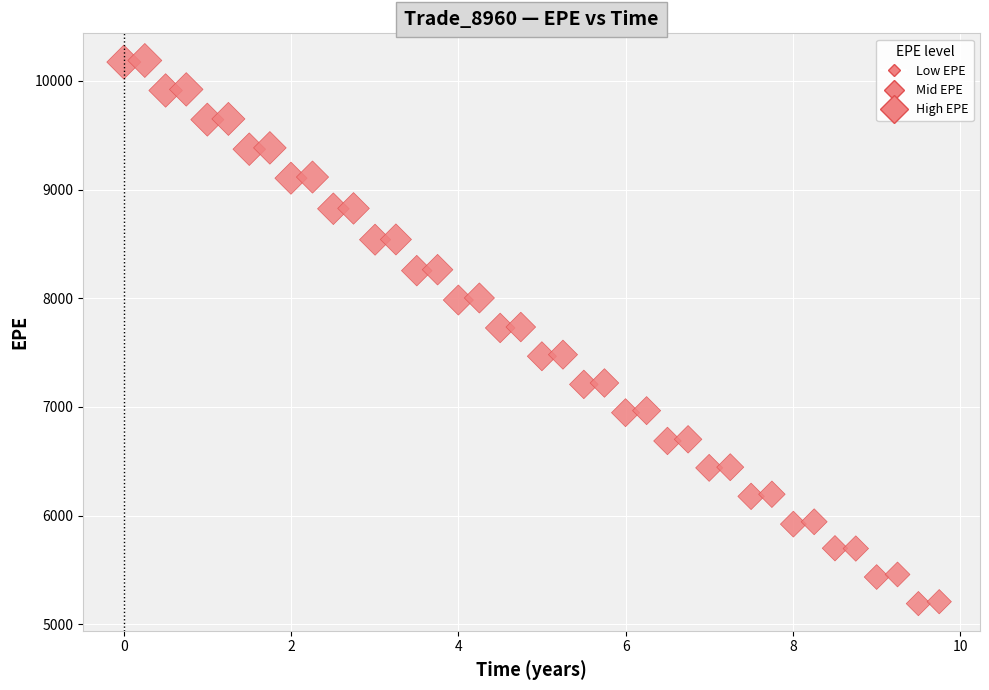

How many data points are displayed?

40